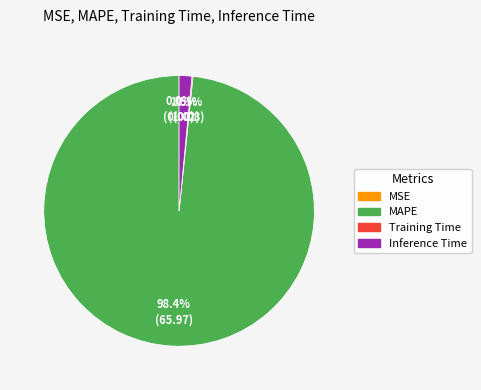

Is there any slice that represents more than half of the pie?

Yes